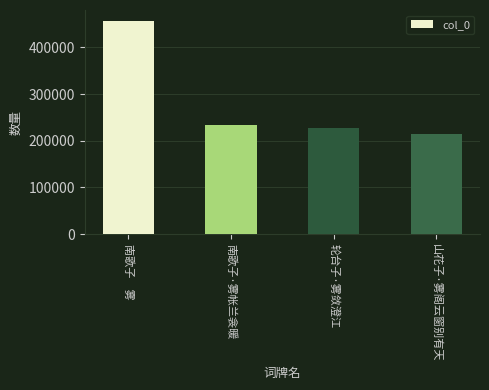

What is the value of the 3rd bar from the left?

226478